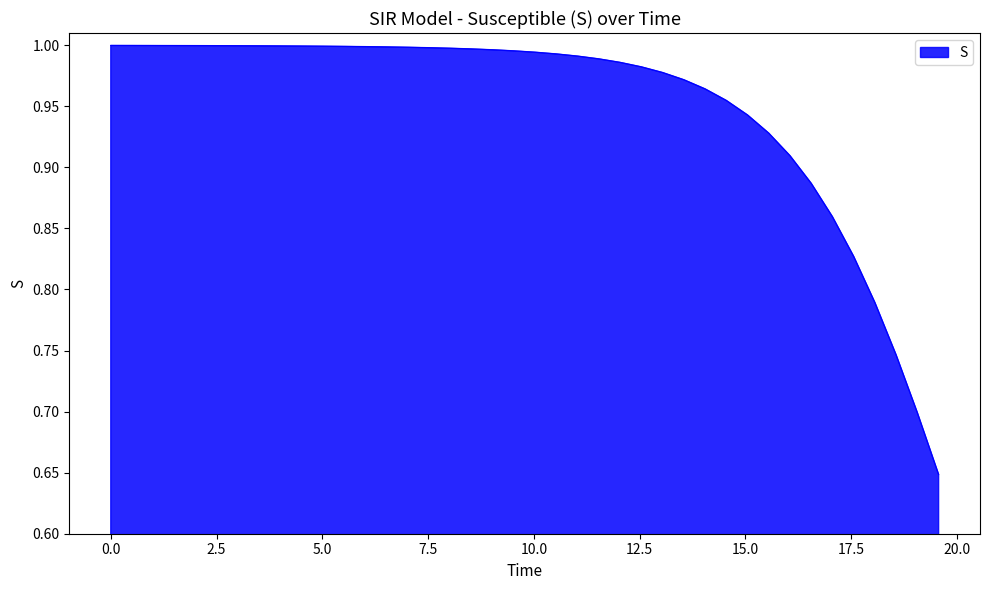

What is the difference between the maximum and minimum values?

0.4